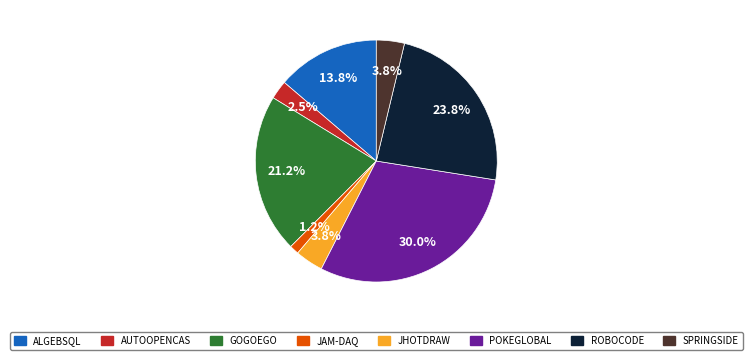

Count the number of slices in the pie.

8